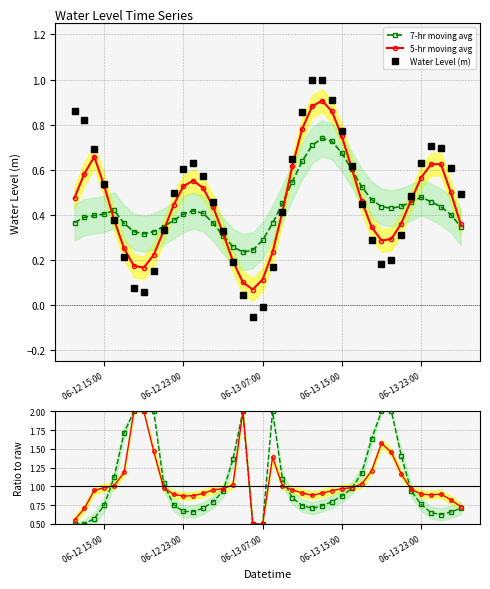

True or false: Water Level (m) and 7-hr moving avg cross at least once.

True